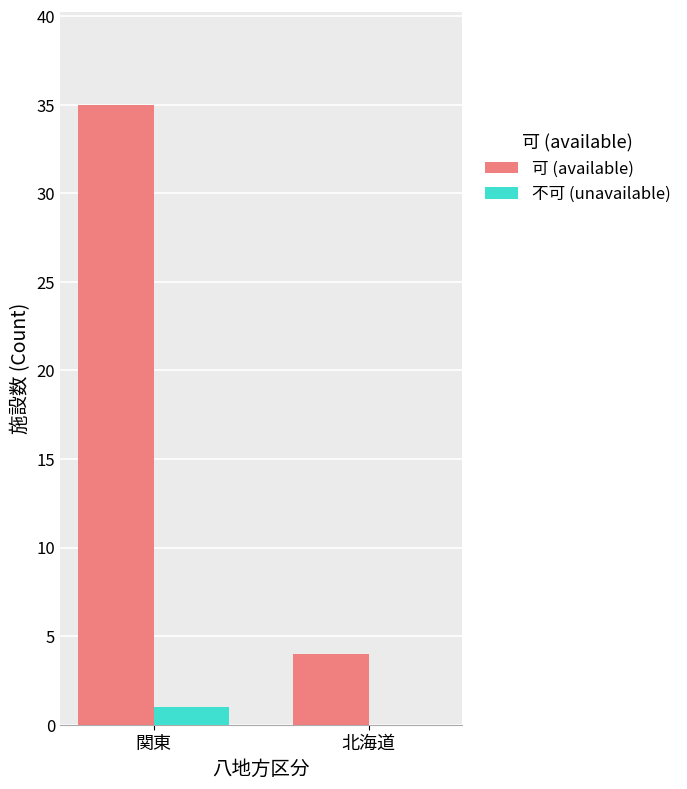

Is the value of 不可 (unavailable) at 関東 greater than the value of 可 (available) at 関東?

No